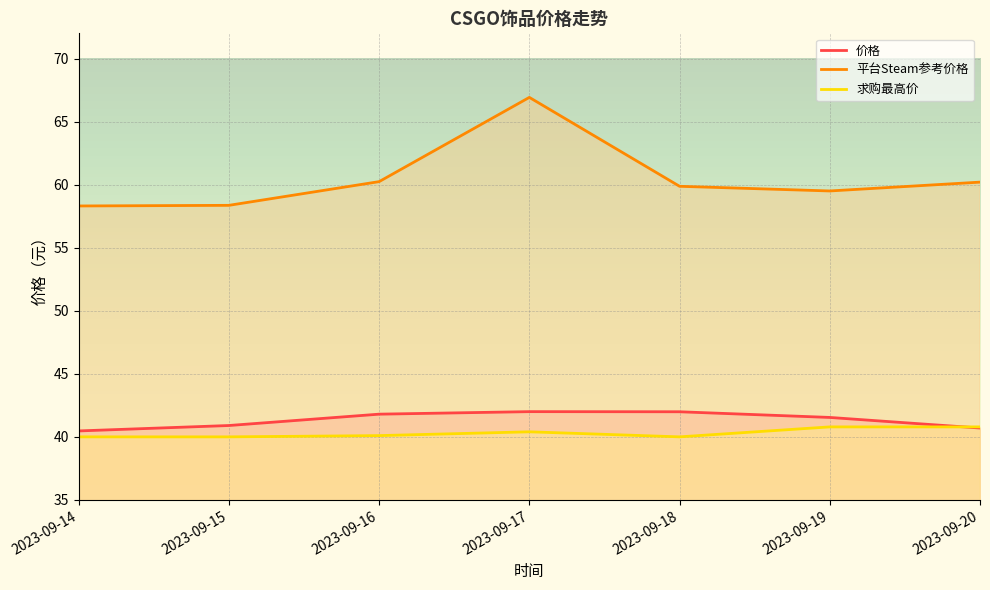

Count the 求购最高价 values in the range 40 to 41.

7